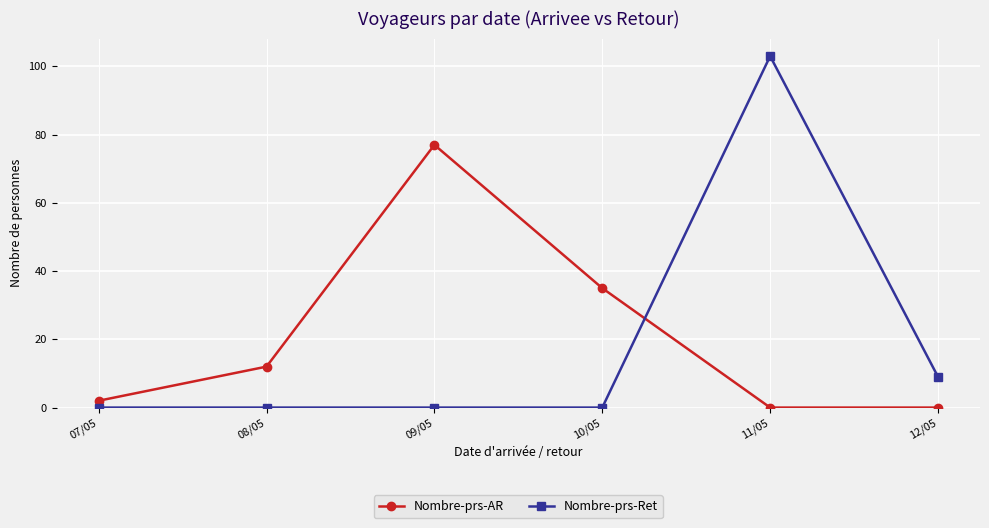

Count the number of categories in the chart.

6